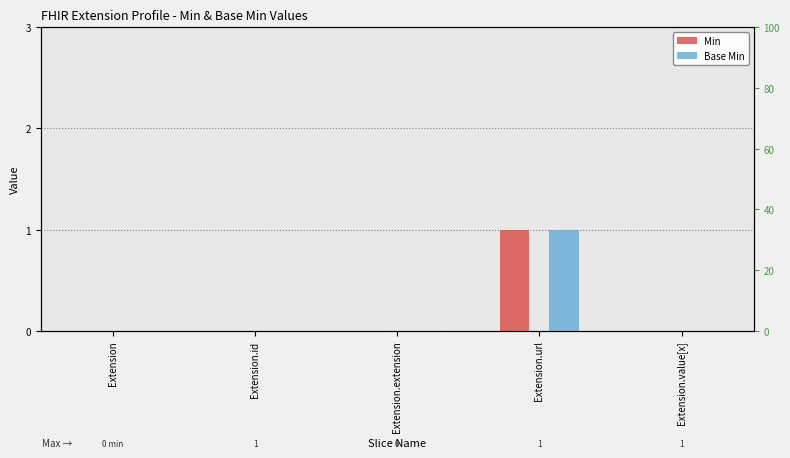

The Base Min series shows 0 at Extension. True or false?

False